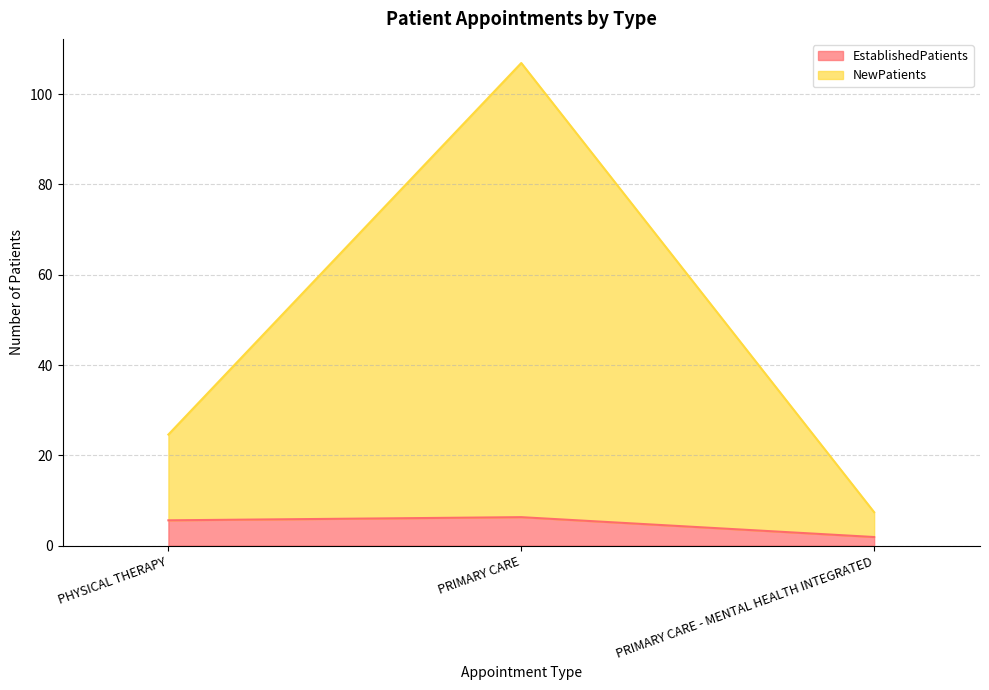

What is the difference between the highest and lowest values at PRIMARY CARE - MENTAL HEALTH INTEGRATED?

5.5